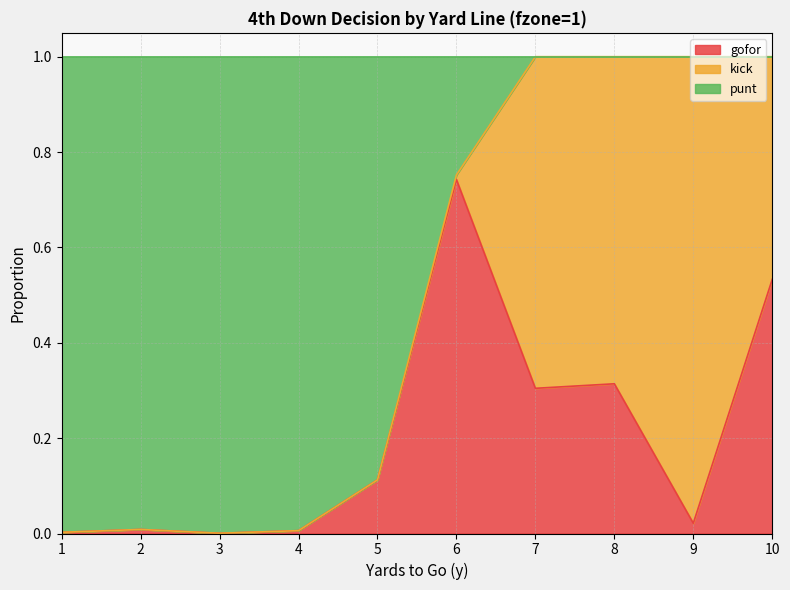

How many lines are shown in the chart?

3